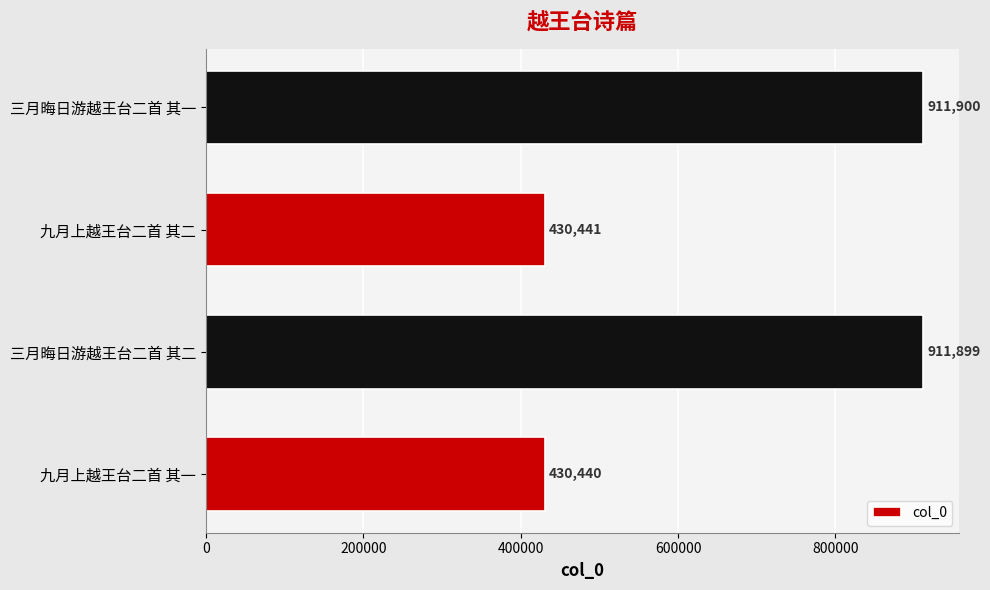

What value does the data have at 九月上越王台二首 其二?

430441